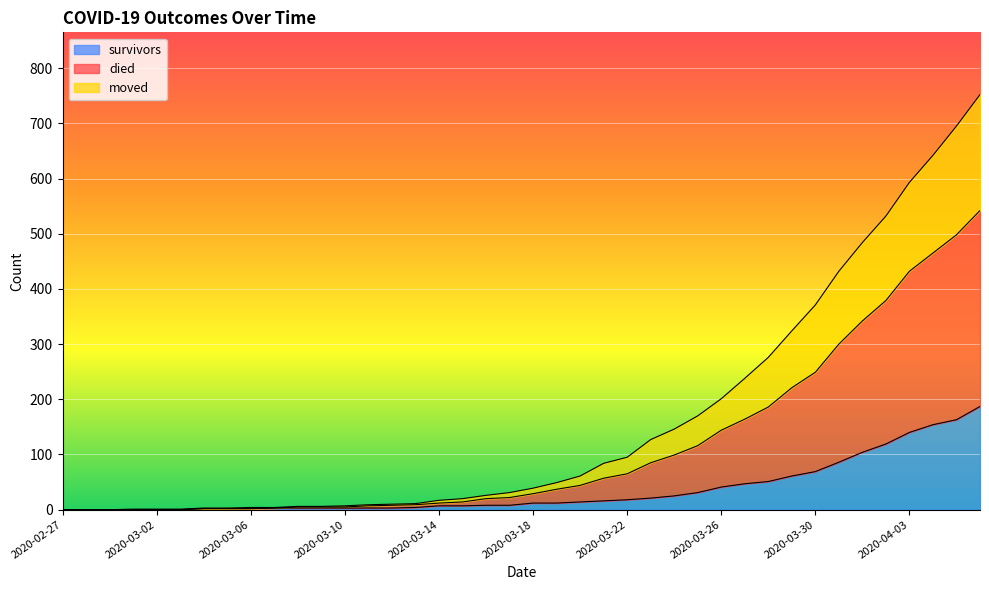

List the labels in order of moved value, largest first.

2020-04-06, 2020-04-05, 2020-04-04, 2020-04-03, 2020-04-02, 2020-04-01, 2020-03-31, 2020-03-30, 2020-03-29, 2020-03-28, 2020-03-27, 2020-03-26, 2020-03-25, 2020-03-24, 2020-03-23, 2020-03-22, 2020-03-21, 2020-03-20, 2020-03-19, 2020-03-18, 2020-03-17, 2020-03-16, 2020-03-15, 2020-03-14, 2020-03-13, 2020-03-12, 2020-03-11, 2020-03-08, 2020-03-09, 2020-03-10, 2020-03-07, 2020-03-04, 2020-03-05, 2020-03-06, 2020-02-27, 2020-02-28, 2020-02-29, 2020-03-01, 2020-03-02, 2020-03-03